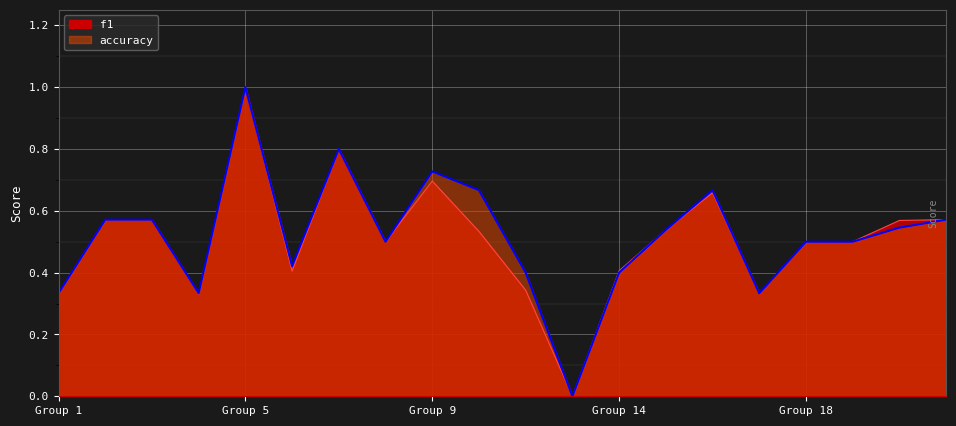

True or false: accuracy and f1 intersect in this chart.

False